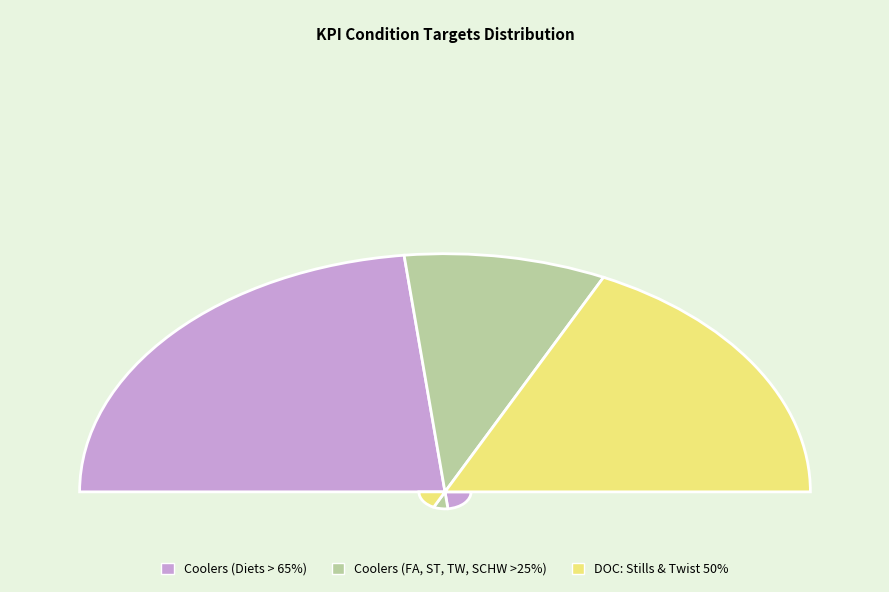

Which category has the smallest portion of the pie?

Coolers (FA, ST, TW, SCHW >25%)